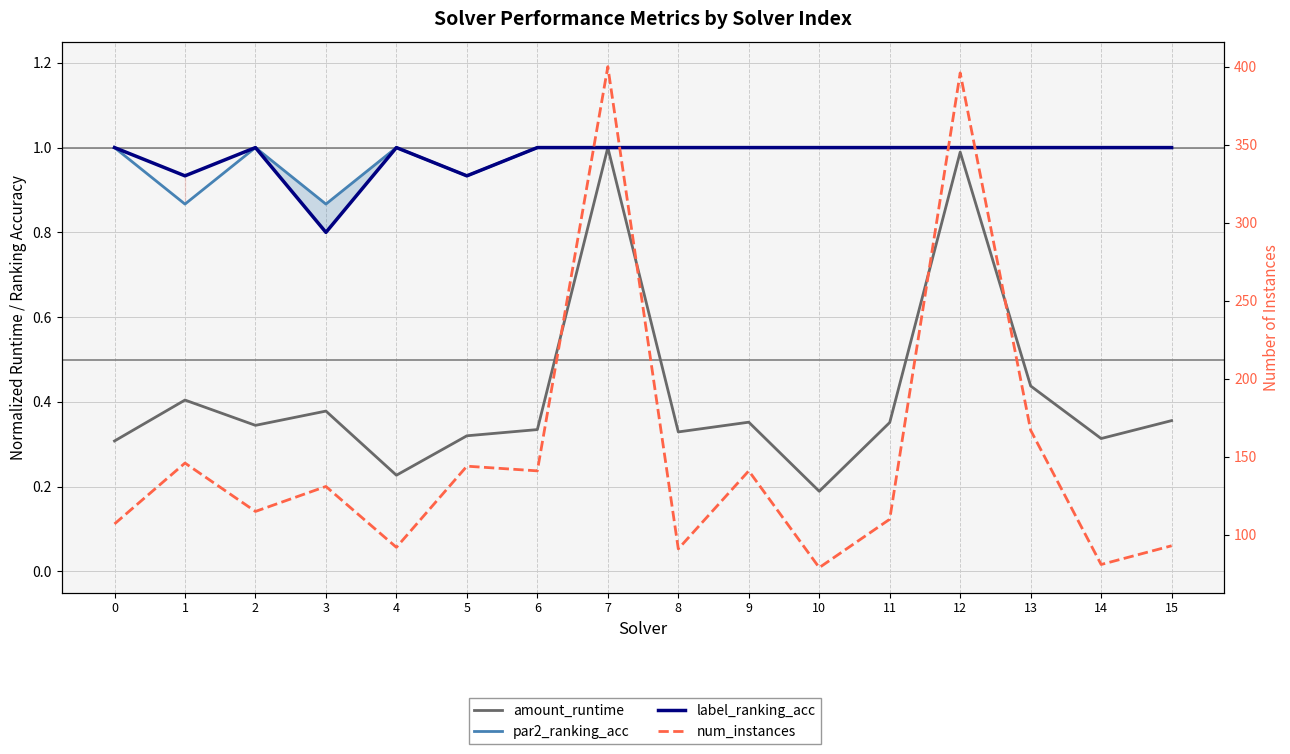

What is the minimum value shown in the chart?

0.2